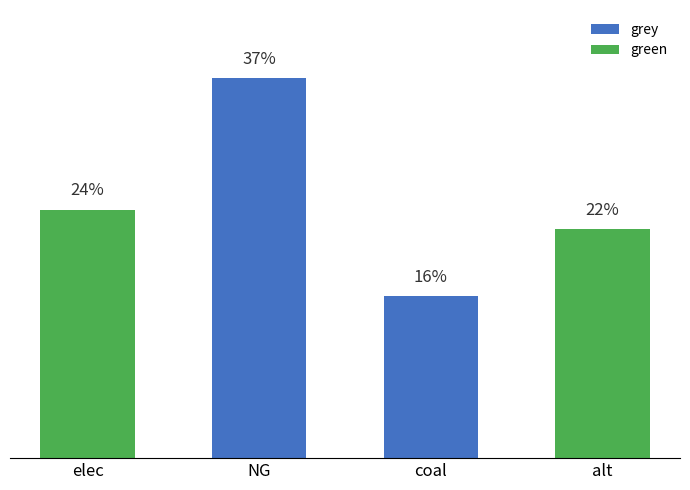

How many series are shown in this chart?

2